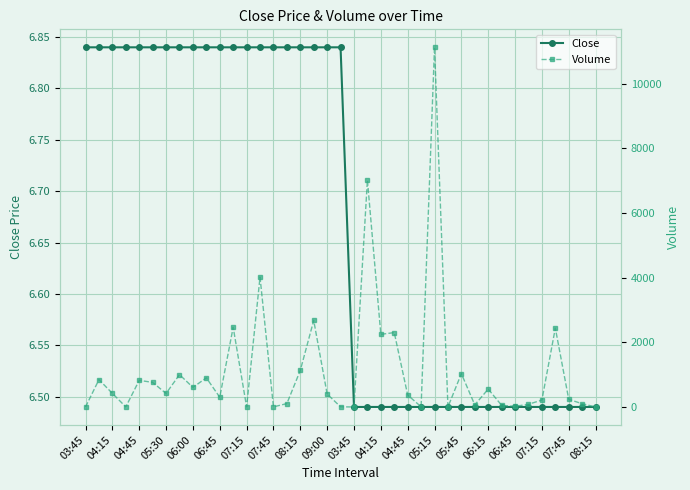

True or false: Close has a value of 11.5 at 06:15.

False